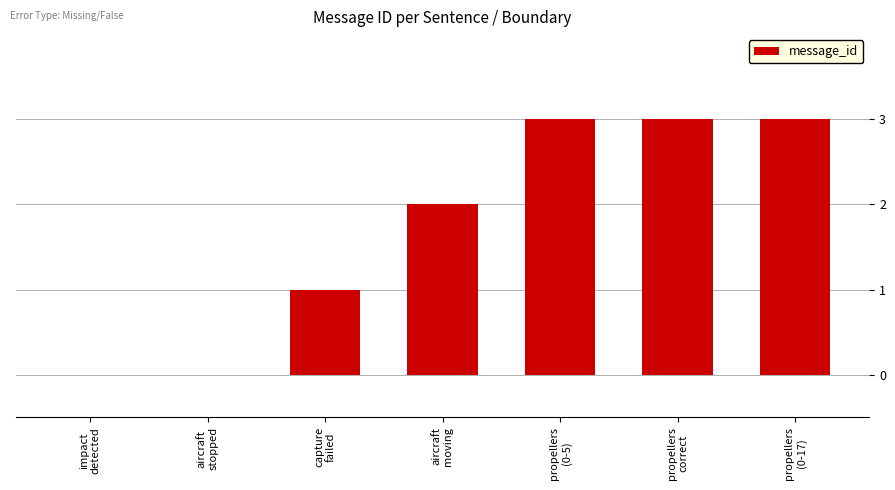

What is the sum of all values?

12